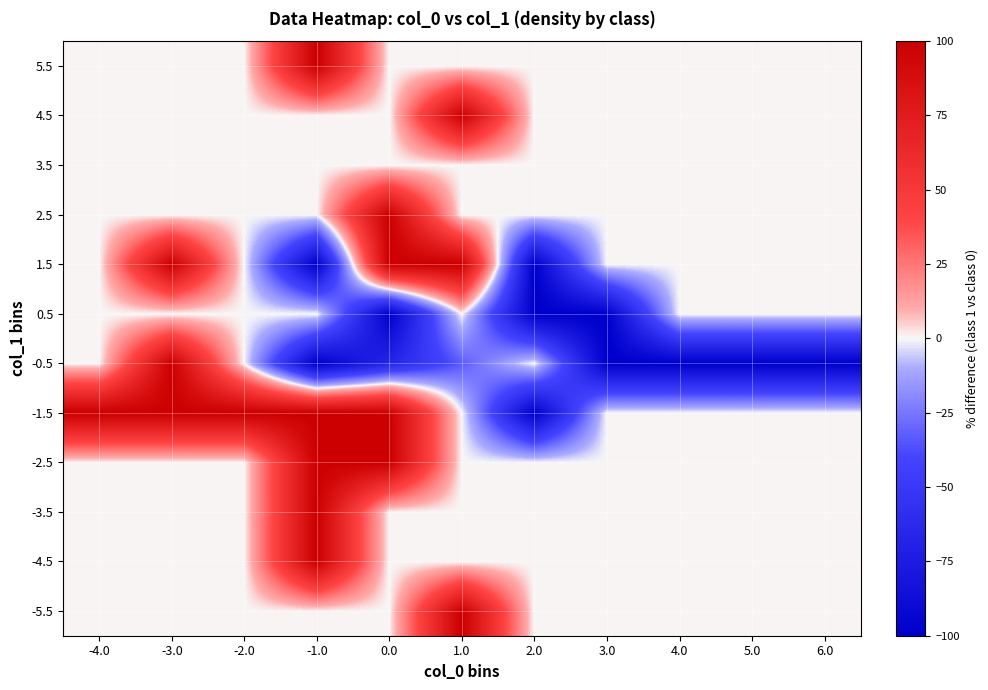

At which category is the sum across all series the highest?

-3.0